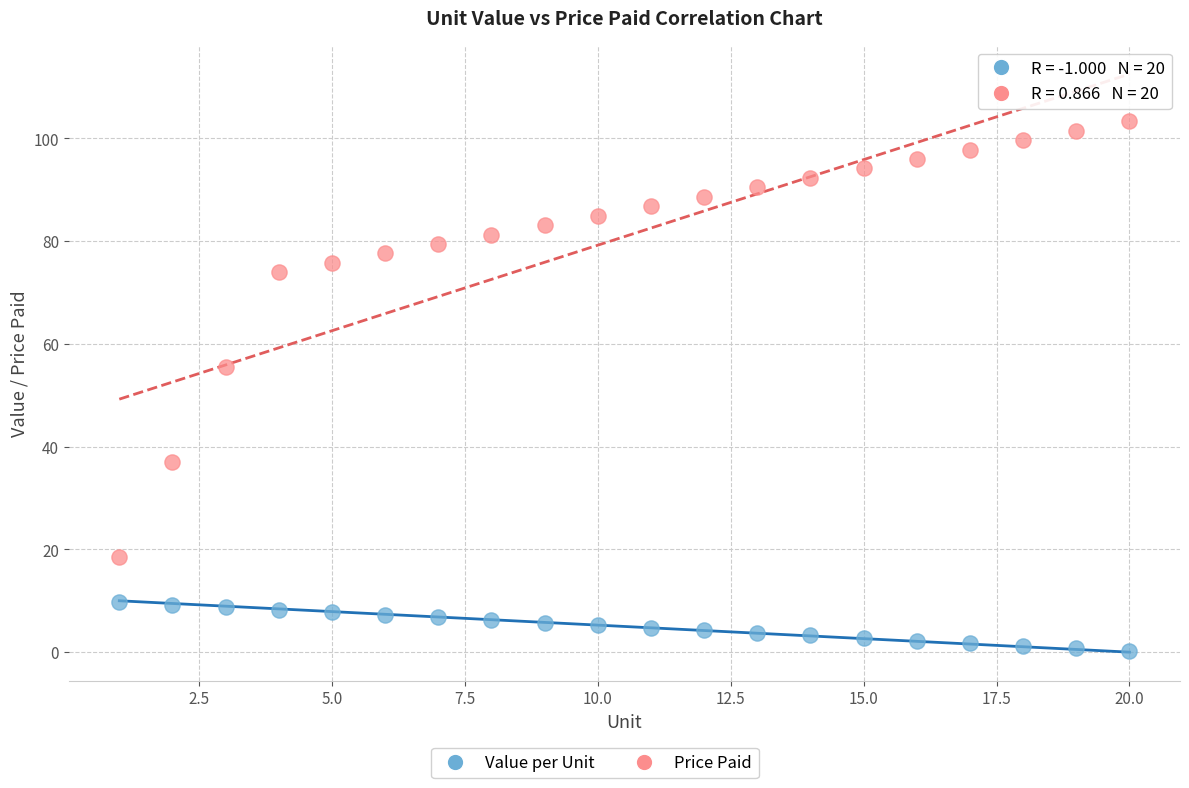

Which series has the widest spread of Y values?

Price Paid